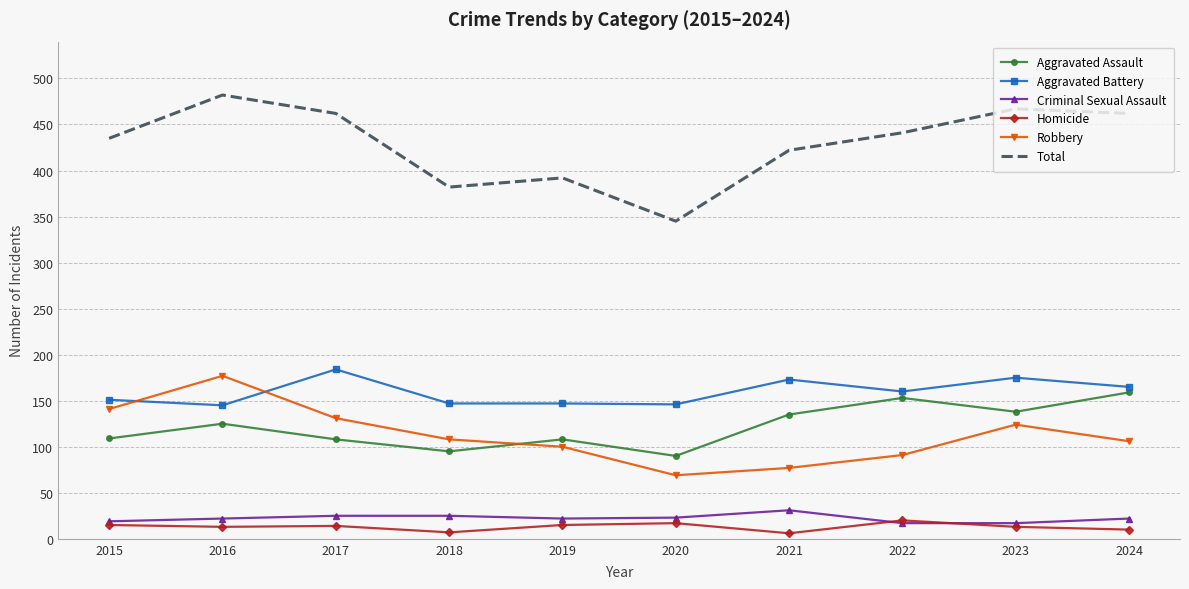

The value of Homicide at 2023 is 13. True or false?

True